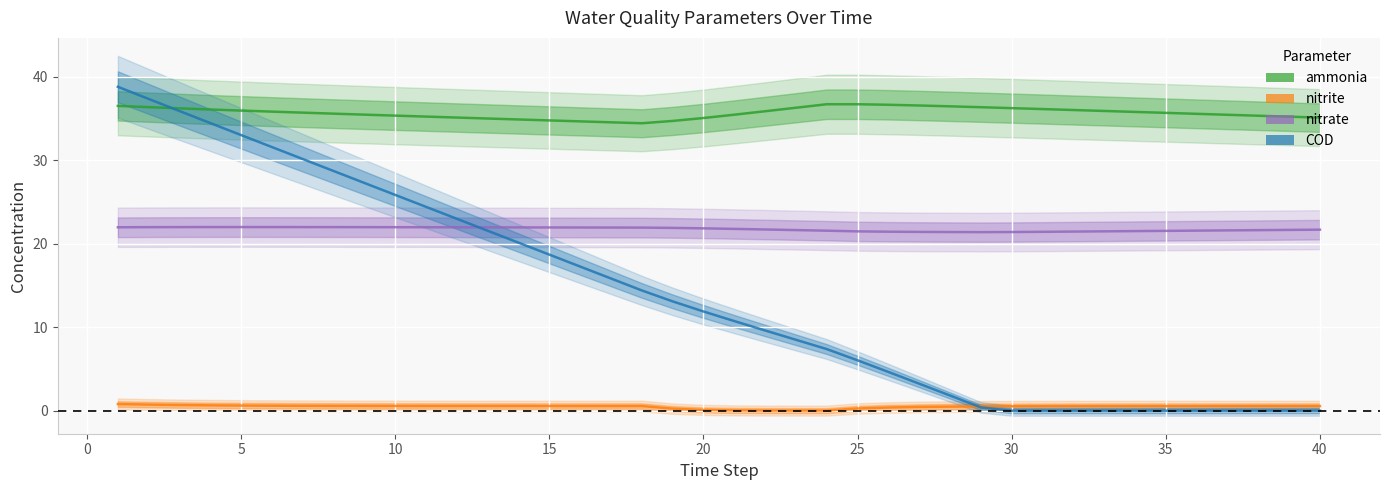

How many interior local peaks does the nitrate series have?

1